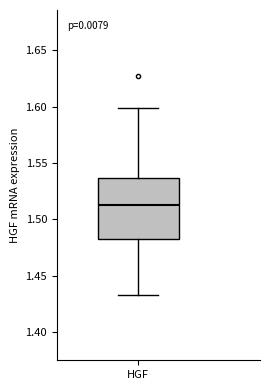

Transcribe this box plot: give where the median line is, the range the box spans, and where the two whiskers end, as read against the y-axis. The values are not printed on the chart, so give them approximately, as read against the axis.

median 1.515, box 1.480 to 1.535, whiskers 1.435 to 1.600